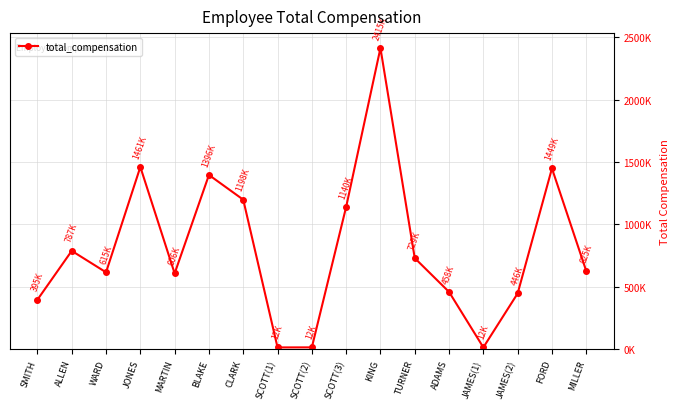

At which label does the data first exceed 625300?

ALLEN